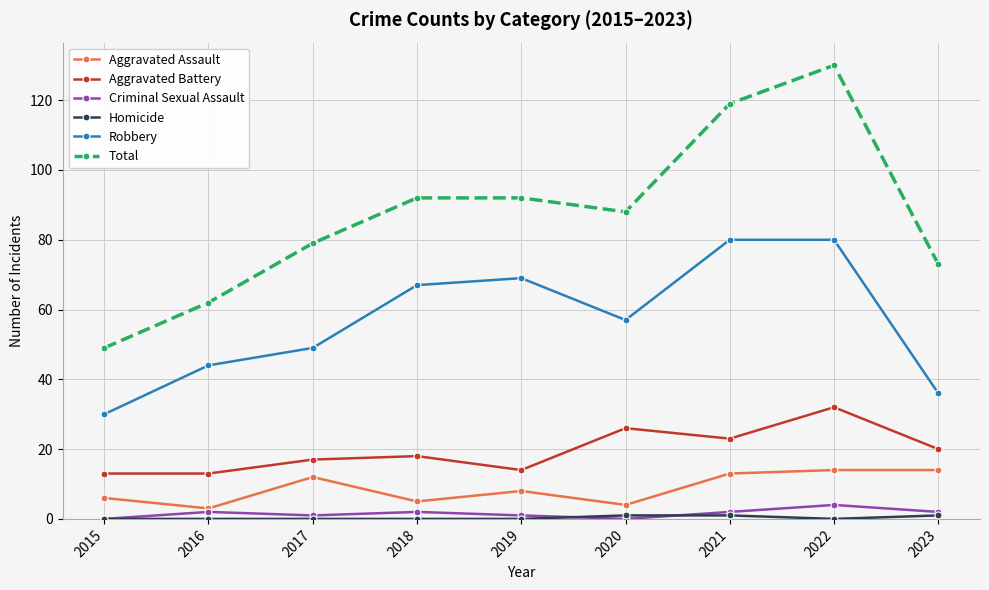

Which label corresponds to the largest value in the chart?

2022